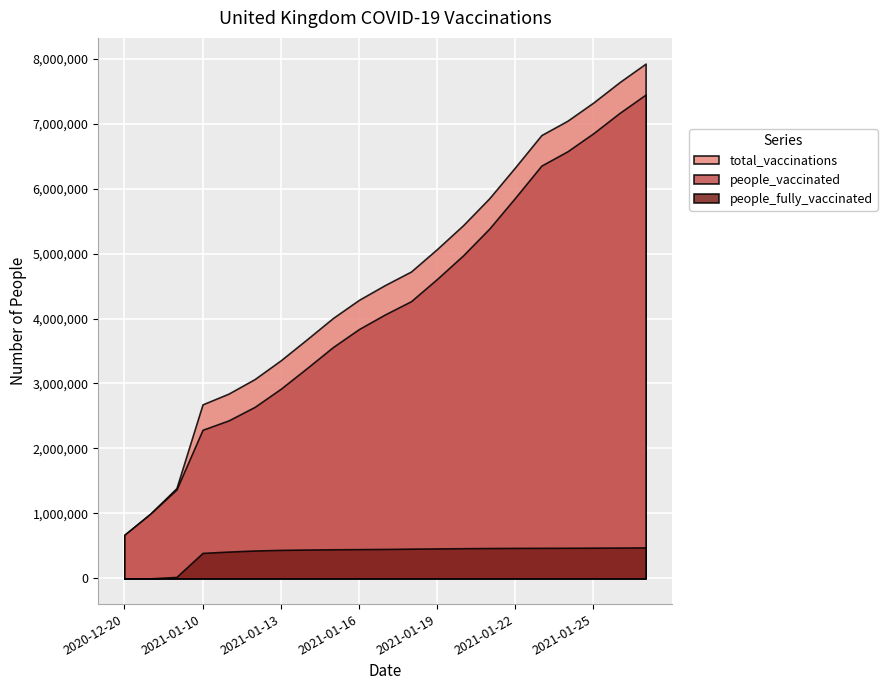

Is it true that total_vaccinations equals 669674 at 2020-12-20?

True